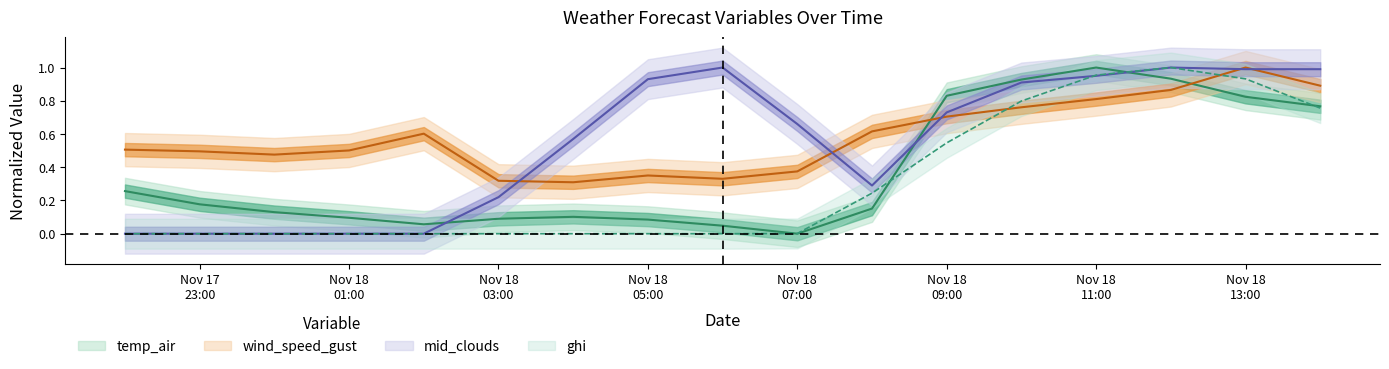

Between which two adjacent categories do wind_speed_gust and ghi first intersect?

2021-11-18 09:00 and 2021-11-18 10:00